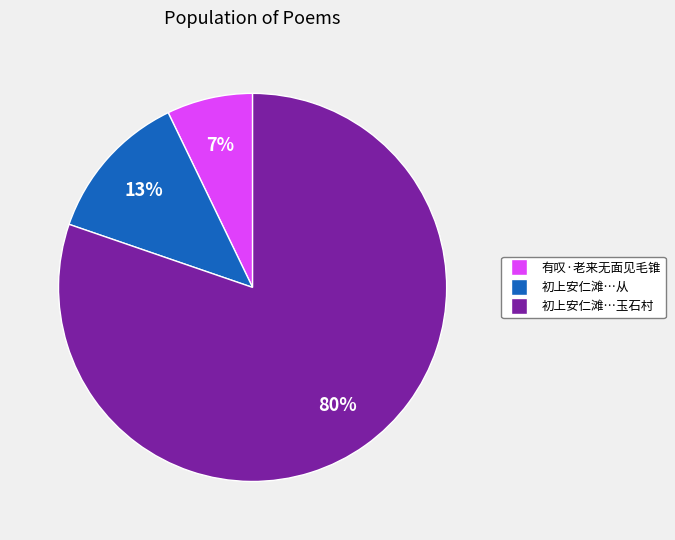

Is there any slice that represents more than half of the pie?

Yes